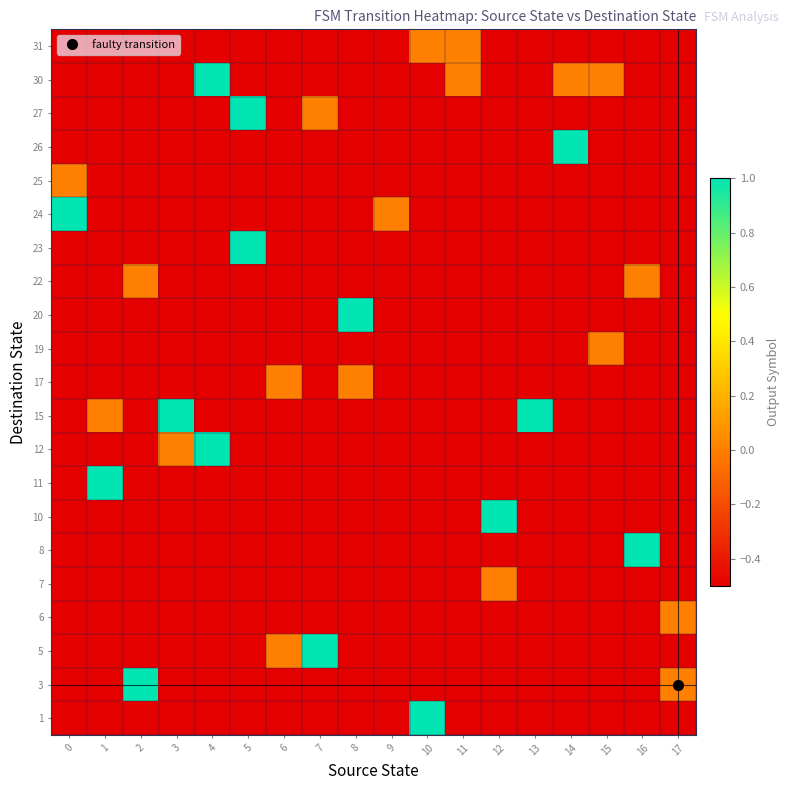

Between 15 and 3, which is larger?

15